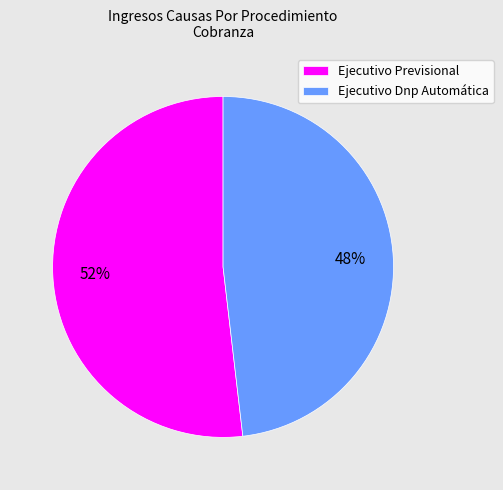

To the nearest percent, what is the combined percentage of Ejecutivo Dnp Automática and Ejecutivo Previsional?

100%